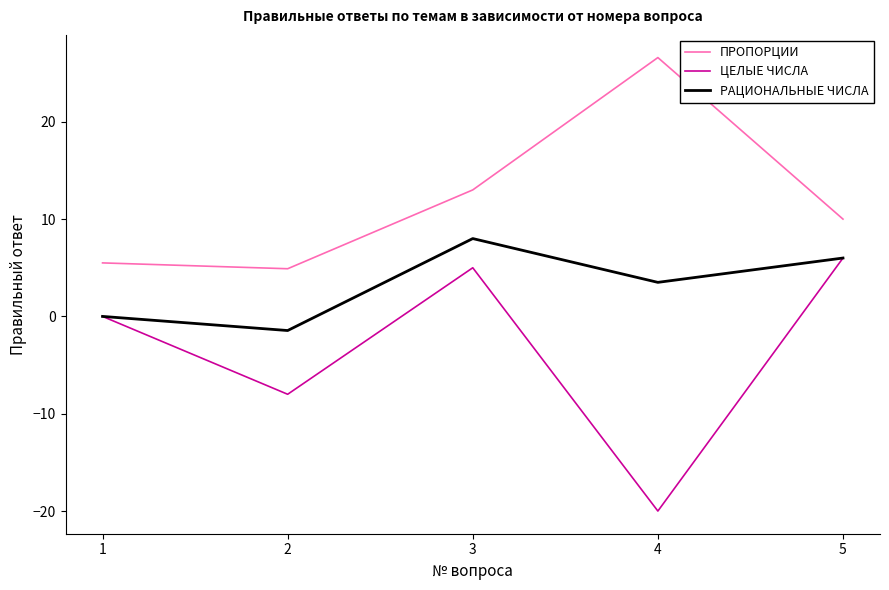

At which category does the chart reach its peak across all series?

4